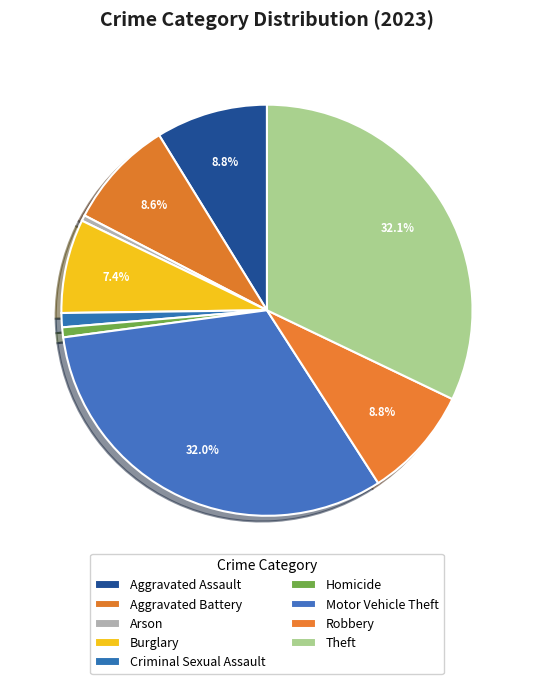

Which has a higher value, Burglary or Arson?

Burglary